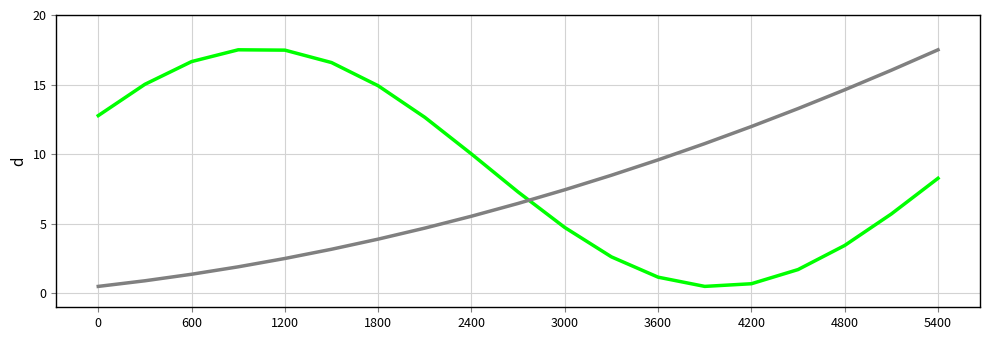

What is the greatest value displayed?

17.5